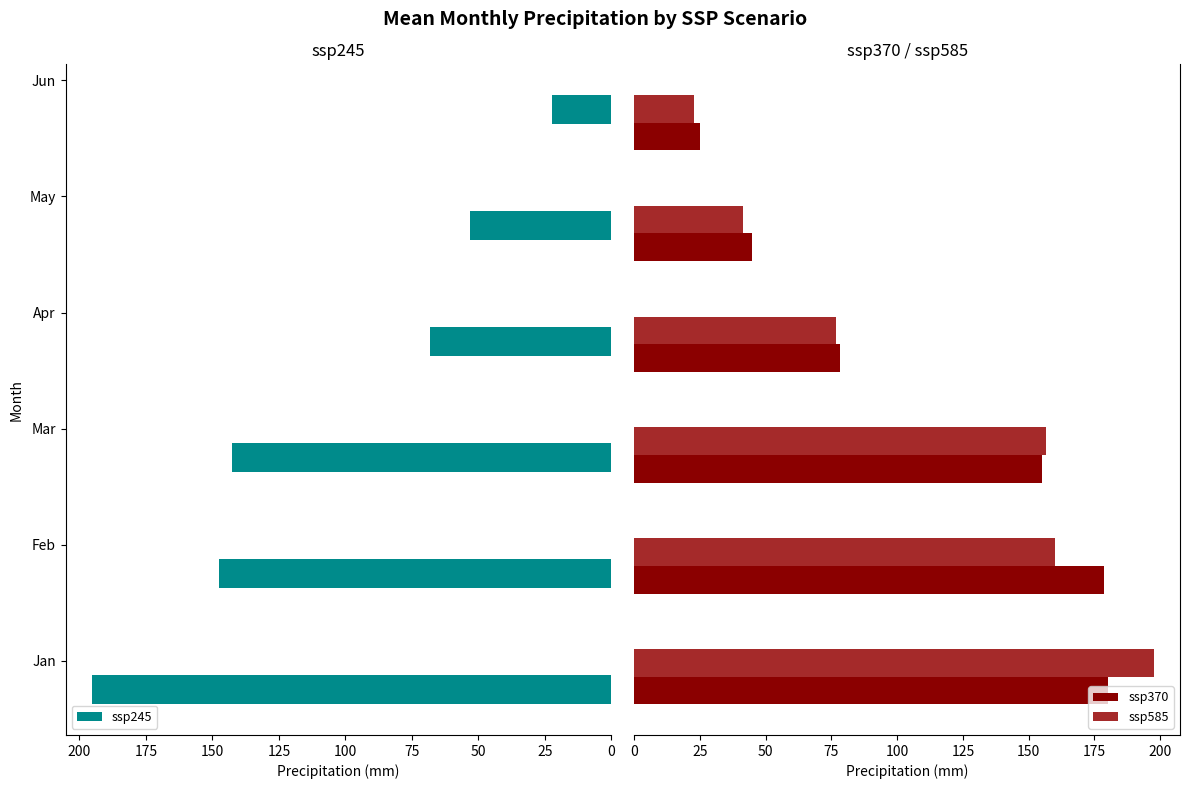

Reading left to right, what are all the values shown in this chart?

ssp245: 0=195.4	25=147.4	50=142.6	75=68.4	100=53.1	125=22.5
ssp370: 0=180.0	25=178.7	50=155.2	75=78.4	100=45.0	125=25.1
ssp585: 0=197.7	25=160.1	50=156.8	75=76.8	100=41.3	125=22.7